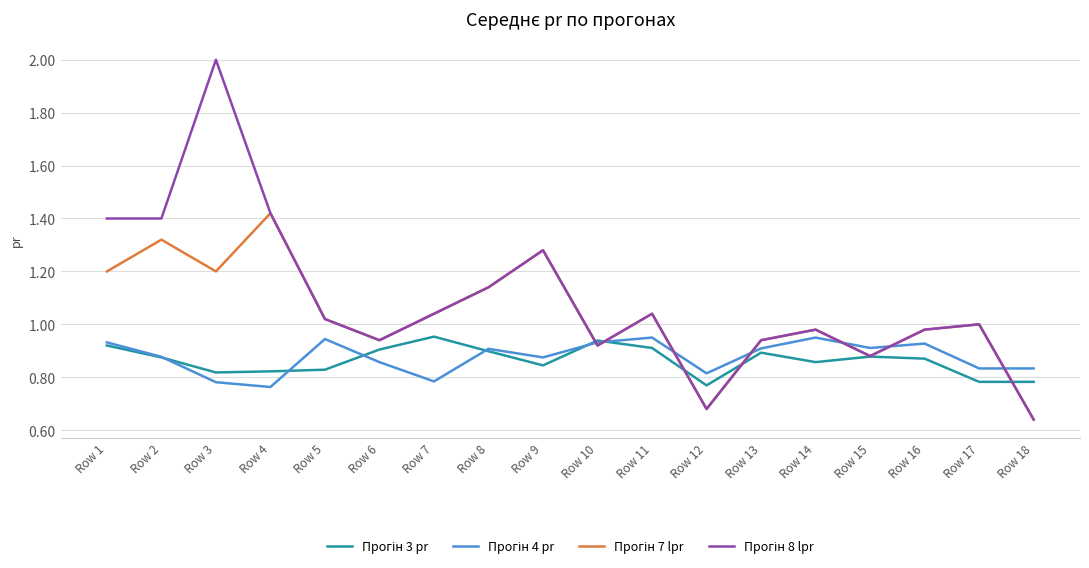

What is the total value across all series at Row 12?

2.9